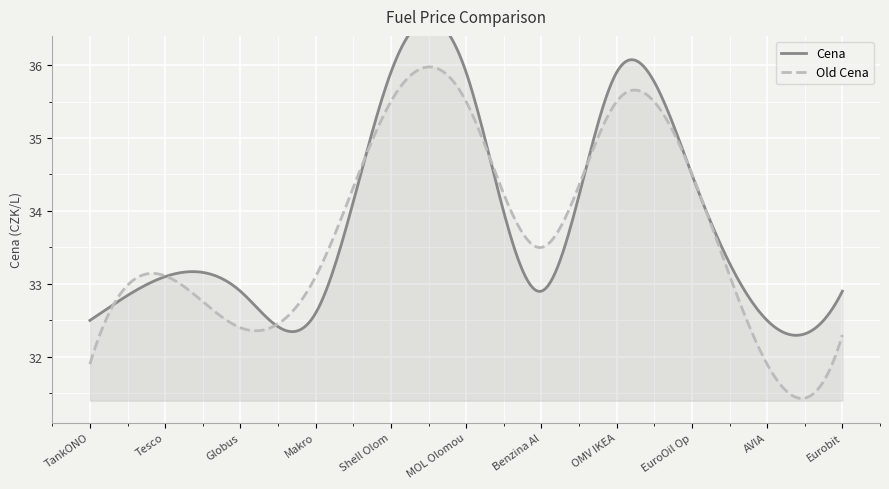

Where is the first local minimum for Cena?

Makro